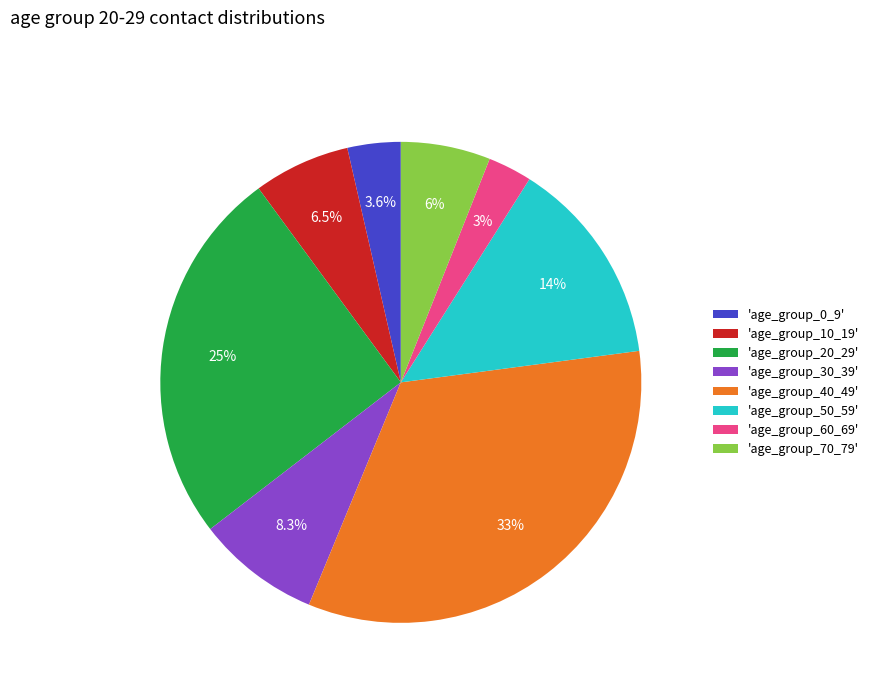

Combined, what portion of the pie is 'age_group_70_79' and 'age_group_50_59'?

19.9%